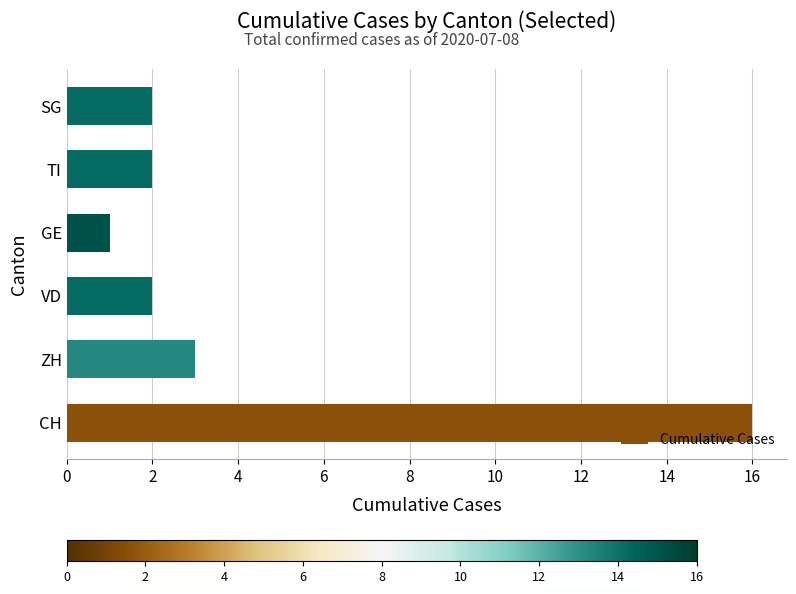

The chart shows a value of 16 at CH. True or false?

True